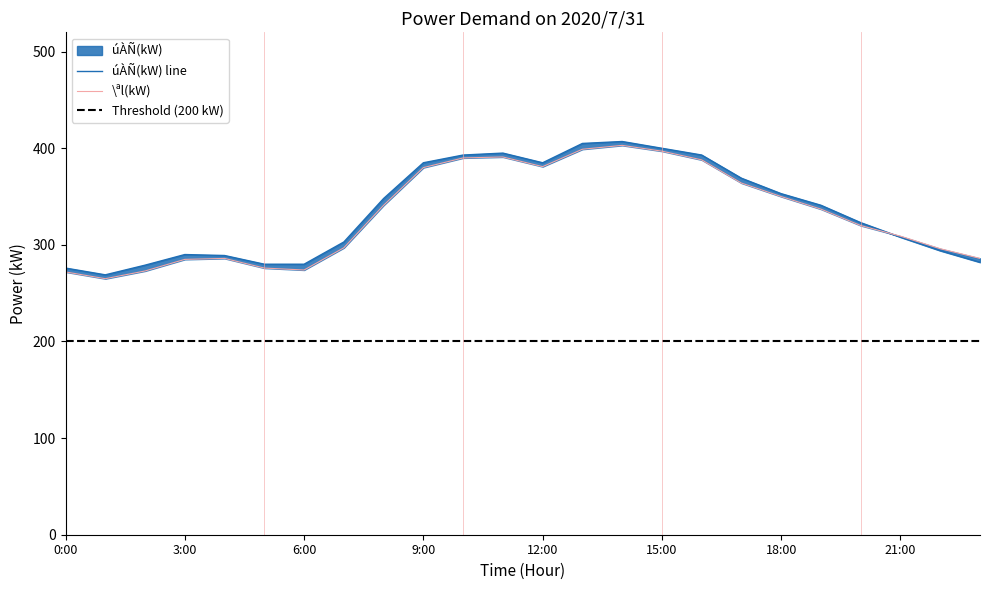

What is the difference between the highest and lowest values at 17:00?

5